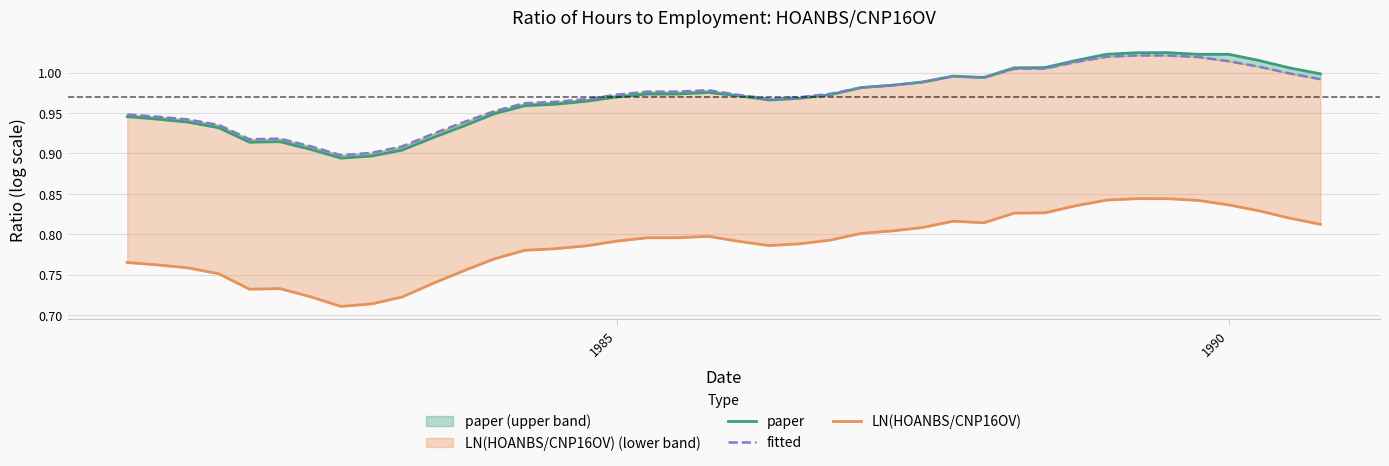

What is the difference between the maximum and second lowest values in the fitted series?

0.1